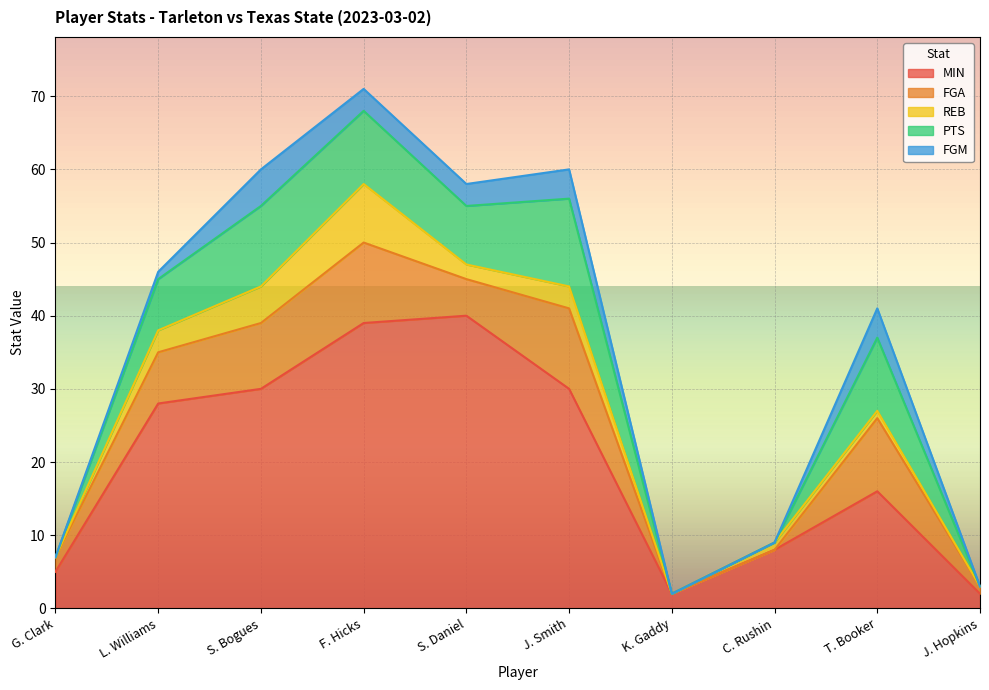

Which has a higher value, J. Smith or S. Bogues?

J. Smith